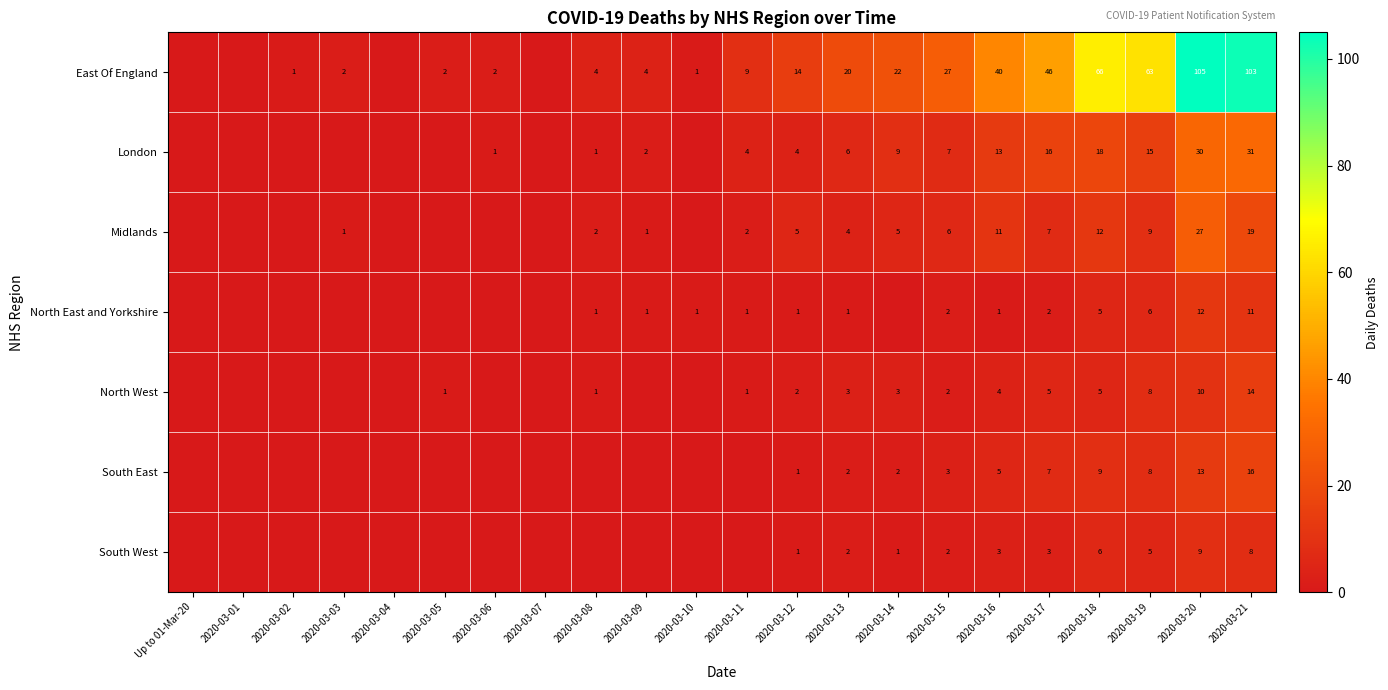

What is the difference between the highest and lowest values at 2020-03-20?

96